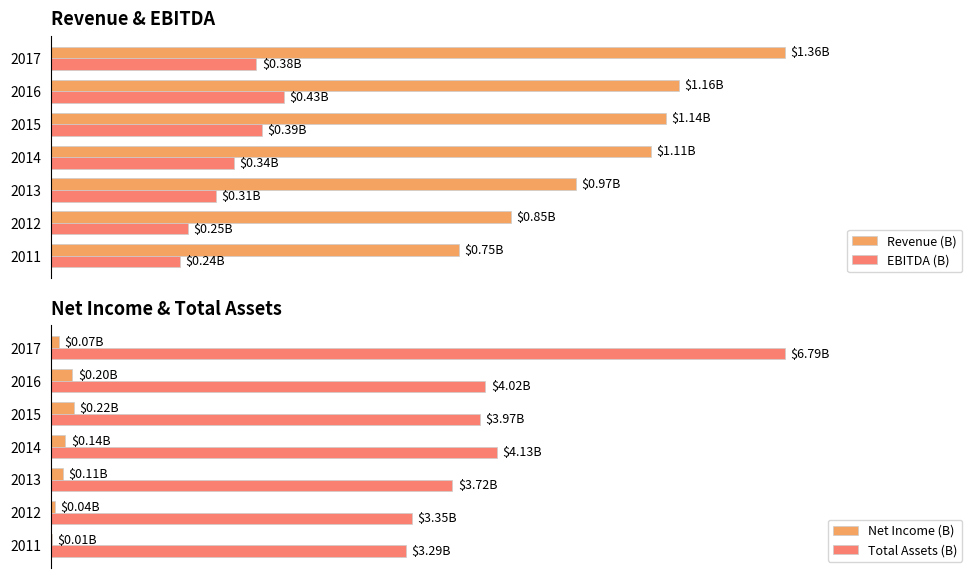

What is the maximum value for Net Income (B)?

0.2